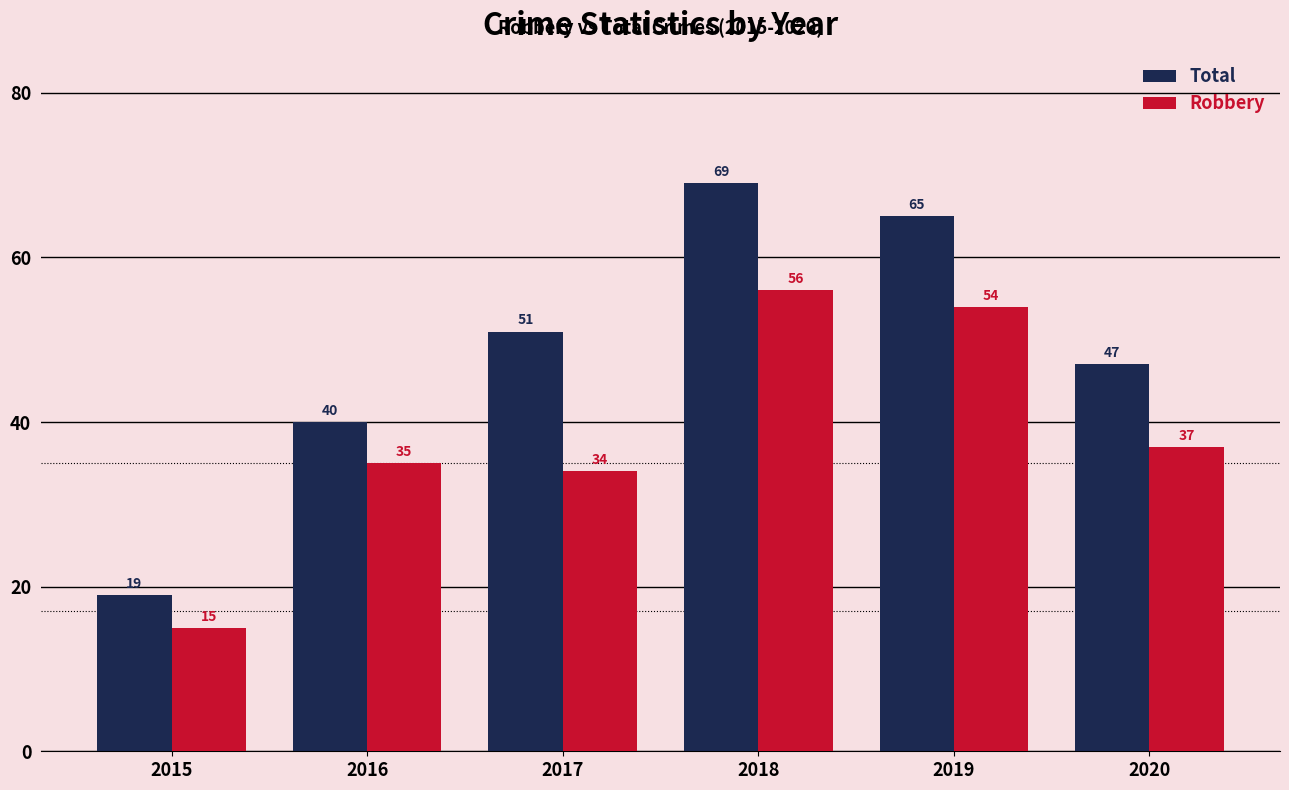

List the series in order of their peak value, highest first.

Total, Robbery